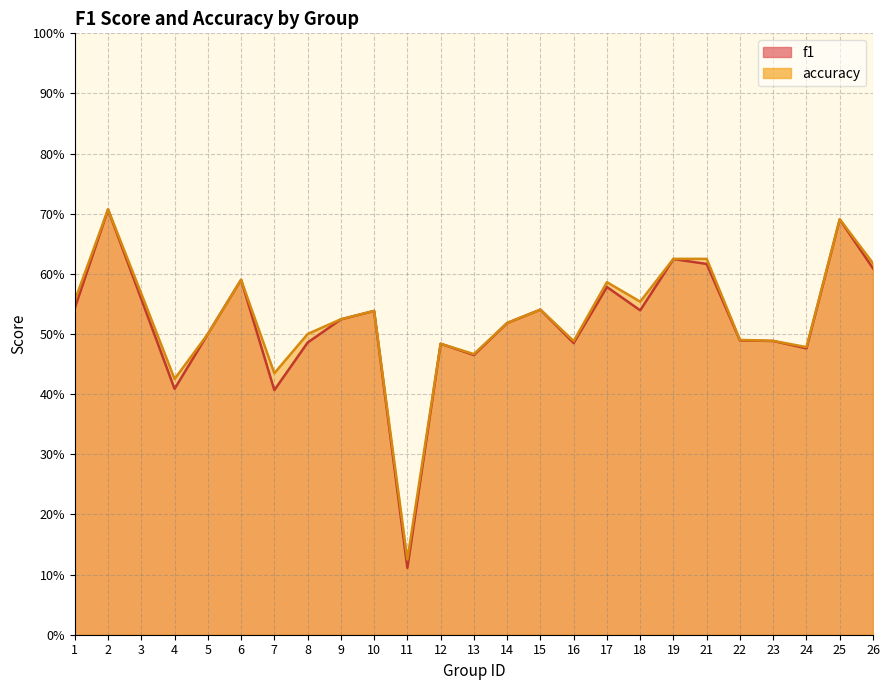

Rank the series by their maximum value, from lowest to highest.

f1, accuracy